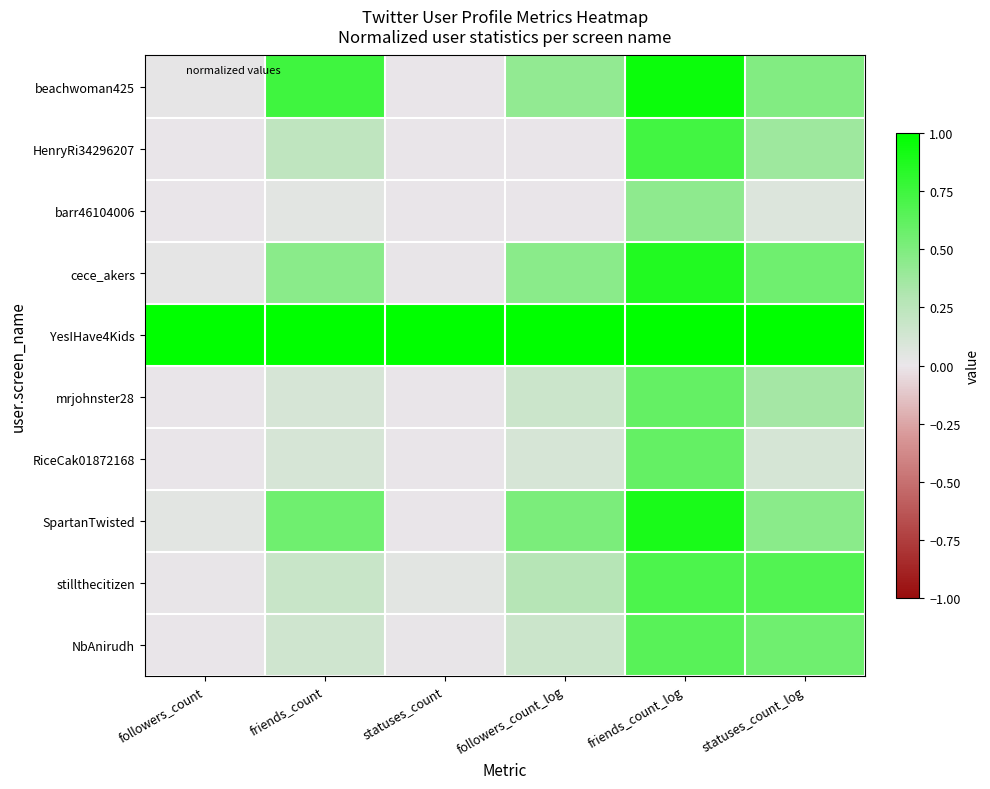

Rank the series by their maximum value, from lowest to highest.

barr46104006, mrjohnster28, RiceCak01872168, NbAnirudh, stillthecitizen, HenryRi34296207, cece_akers, SpartanTwisted, beachwoman425, YesIHave4Kids